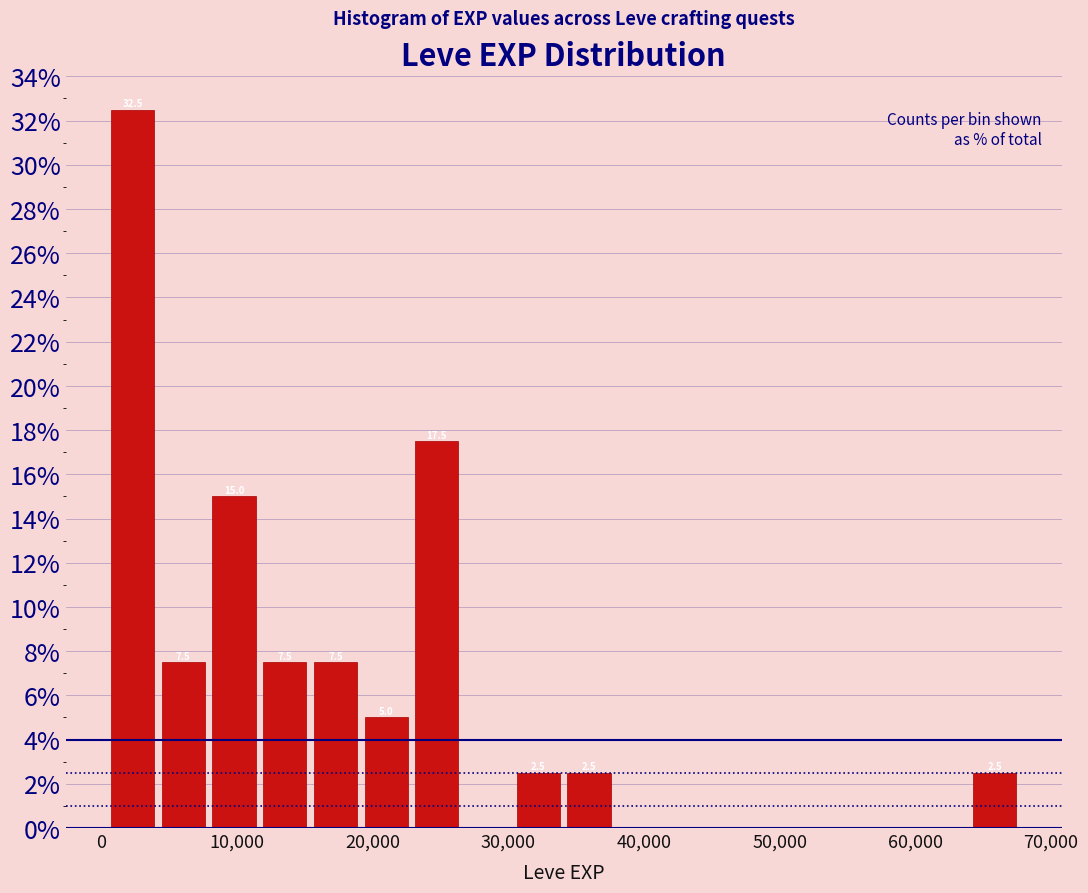

Read against the x-axis, roughly where is the centre of the tallest bar?

2000